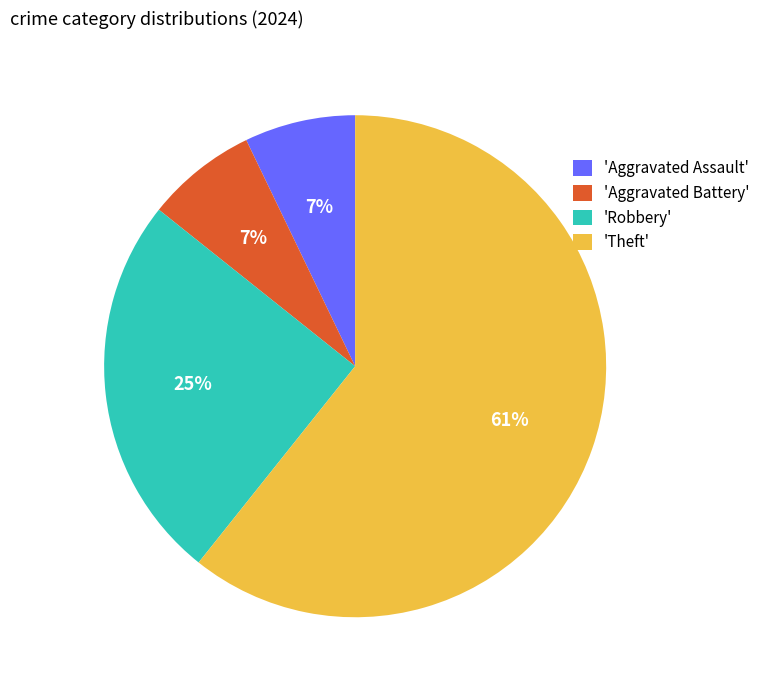

Is it true that 'Robbery' is 25% of the pie?

True